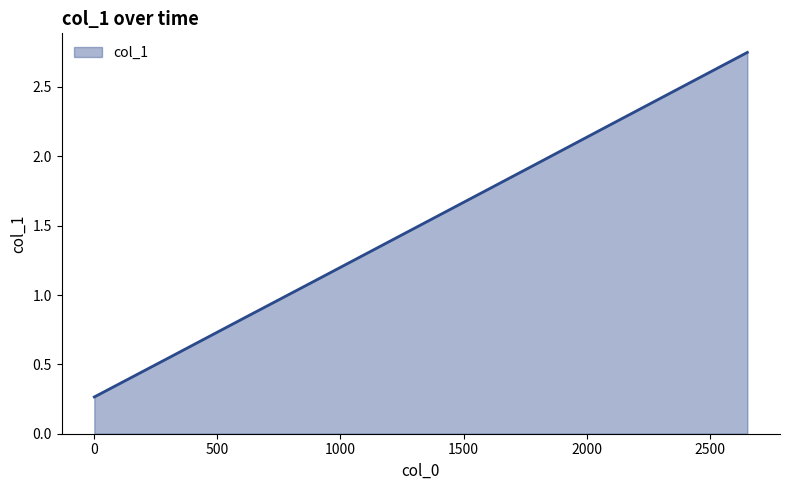

What is the difference between the maximum and minimum values?

2.5